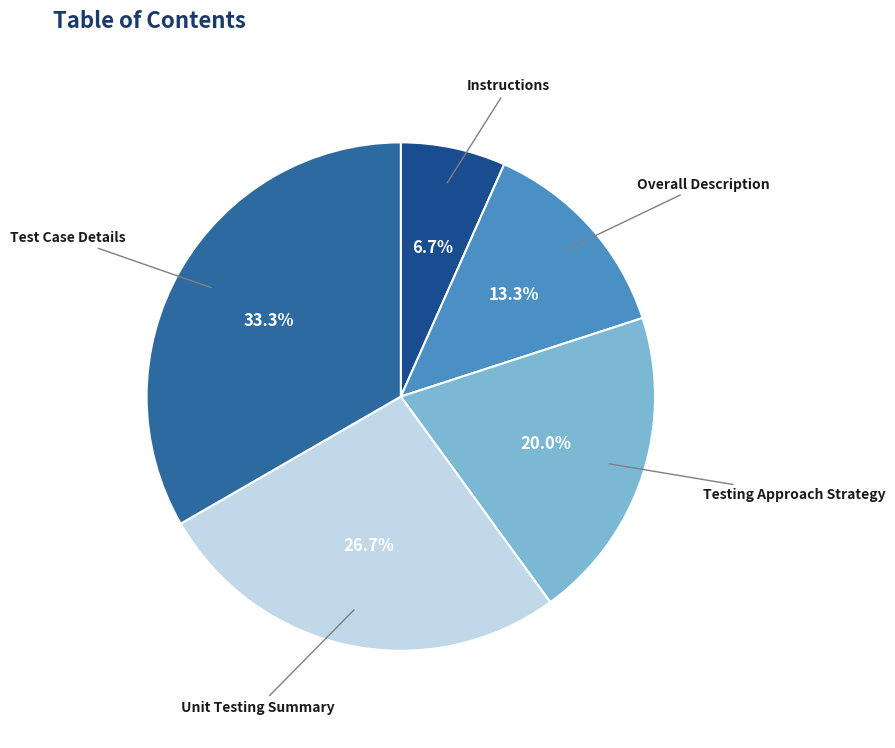

Does Test Case Details represent more than half of the total?

No